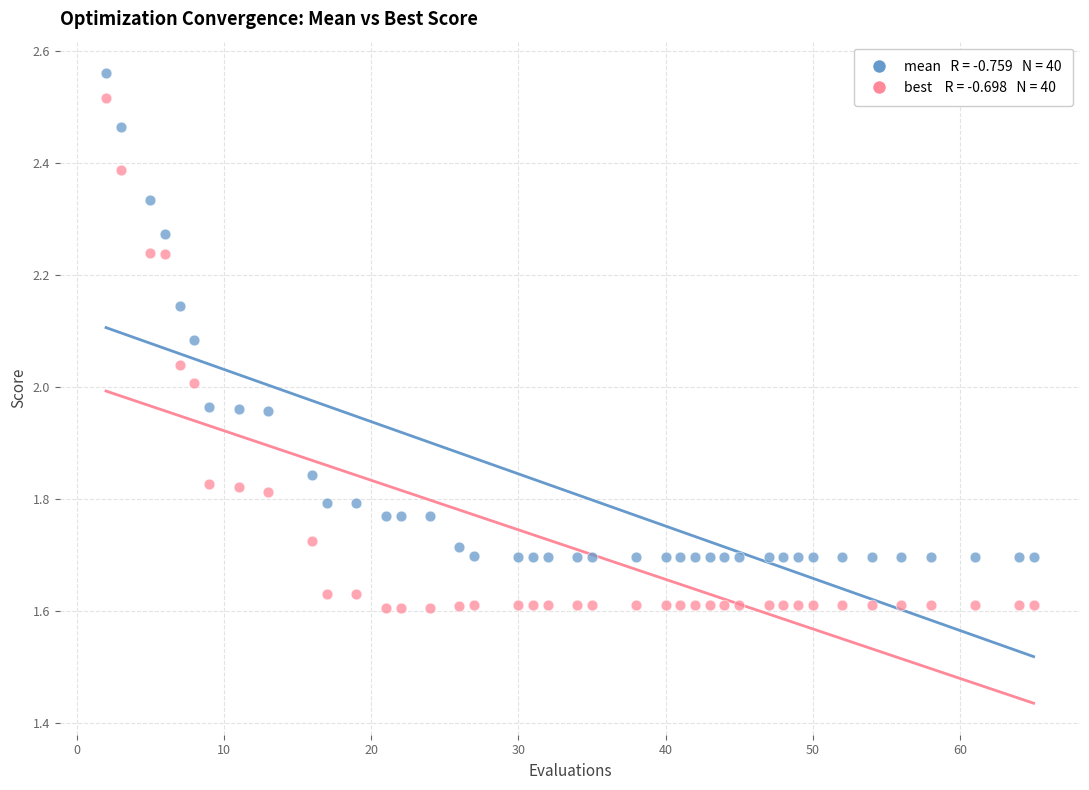

Across all data points, what is the range of Y values (max minus min)?

1.0